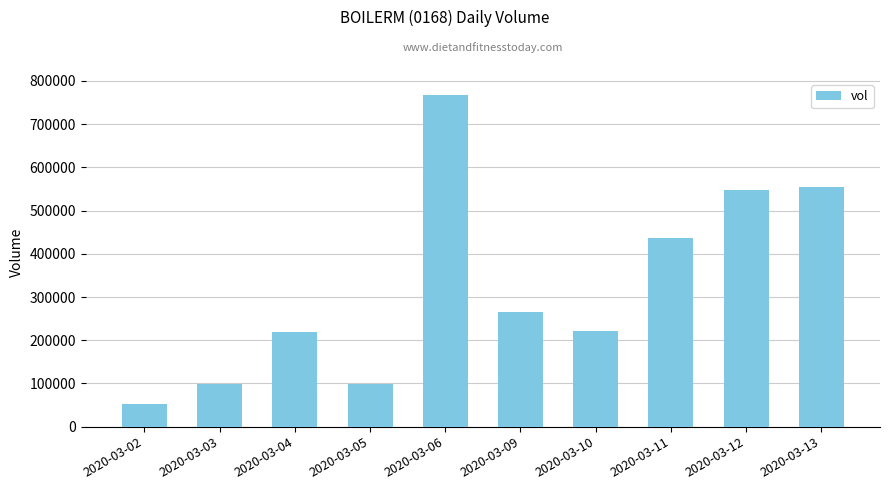

What is the value of the 7th bar from the left?

222100